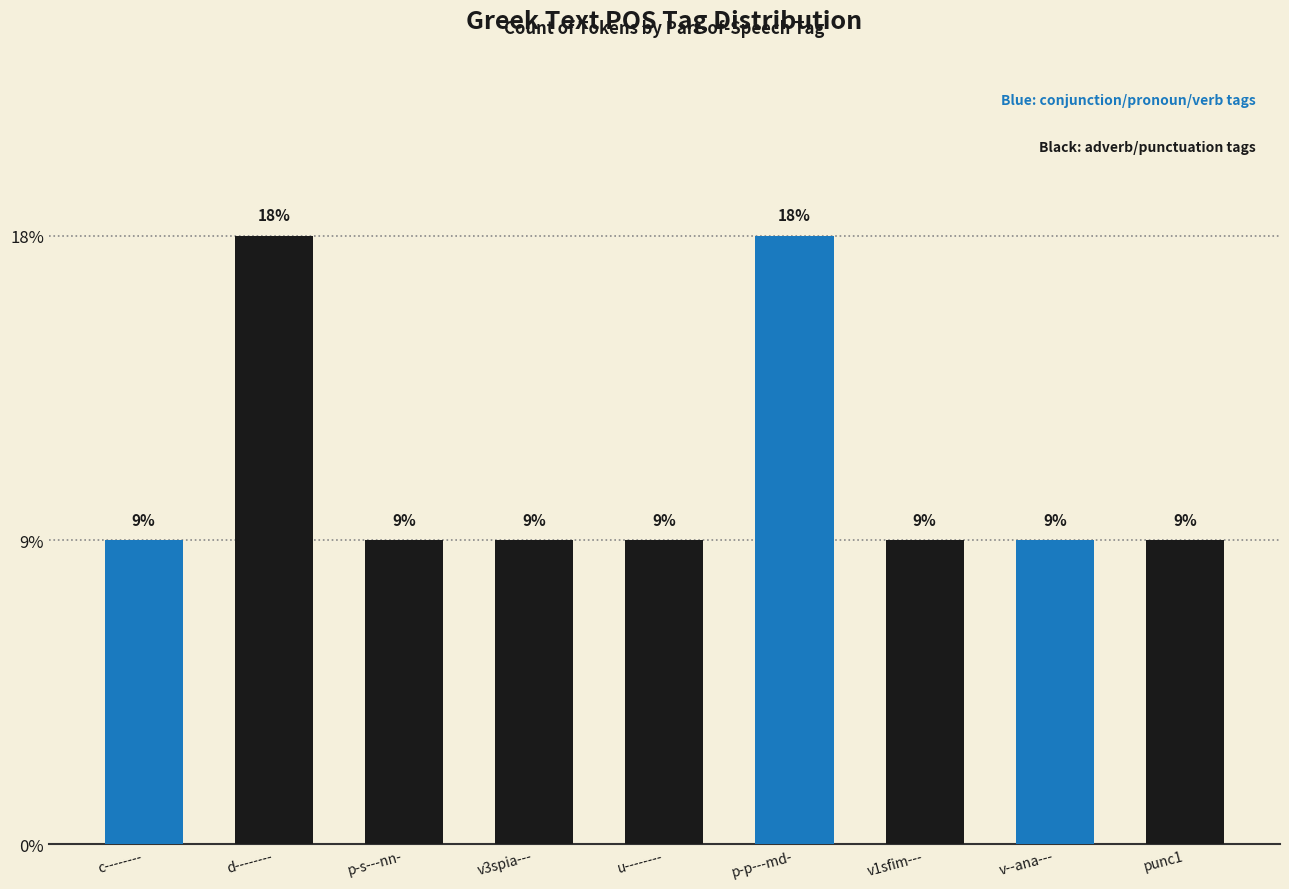

Are the bars horizontal?

No